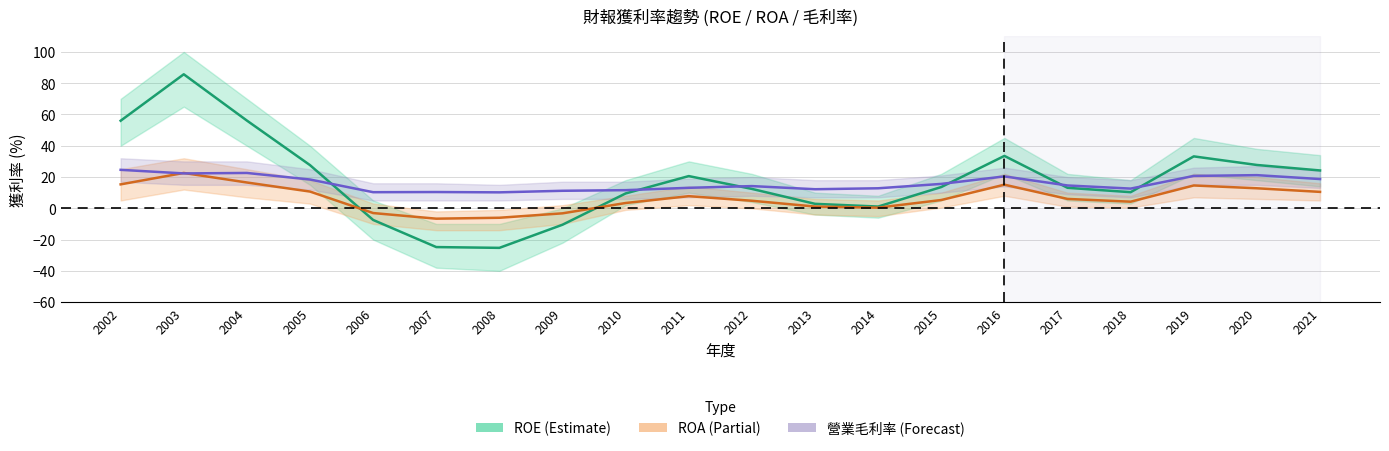

Which series has the largest range (max minus min)?

ROE